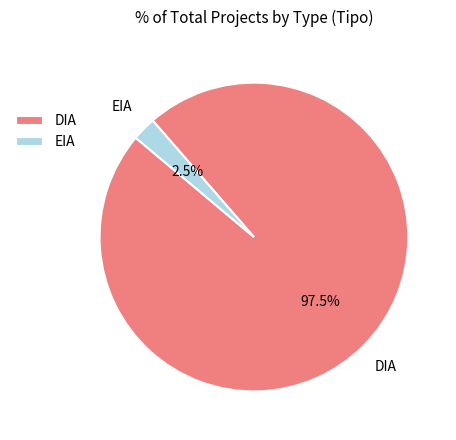

Which slice is the smallest?

EIA